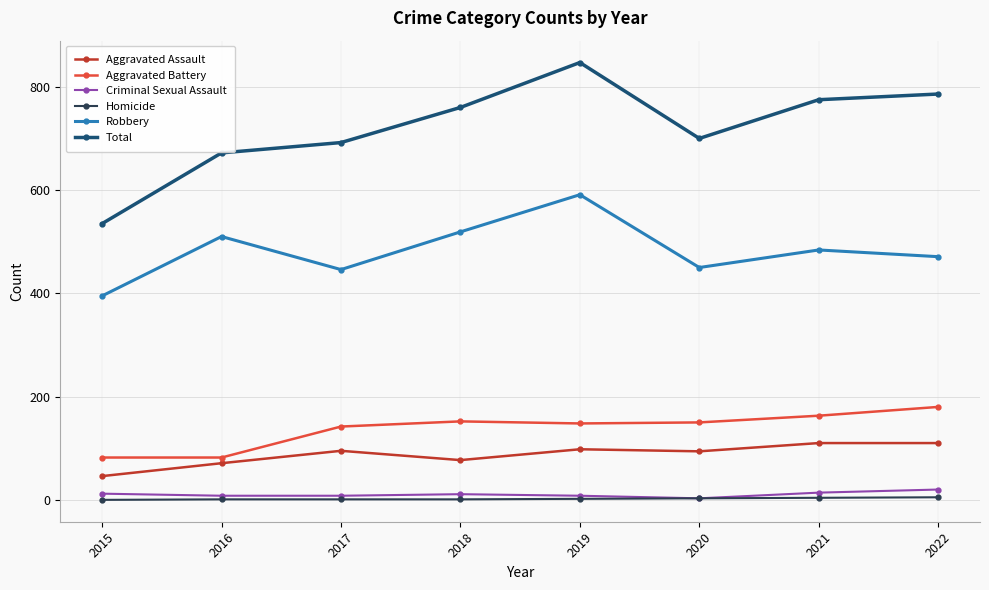

How many data points in Homicide are less than 2?

4